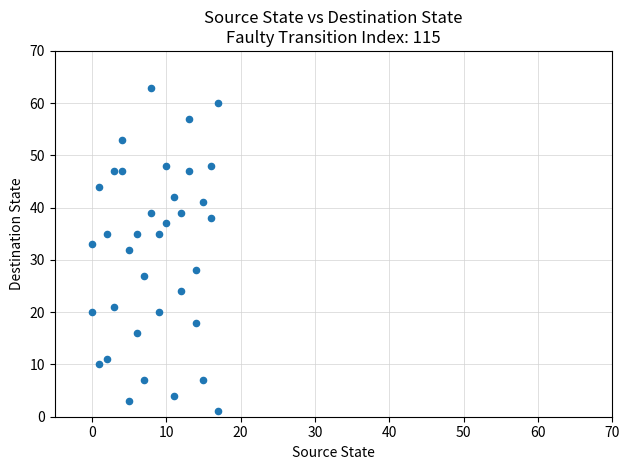

What is the range of Y values (max minus min)?

62